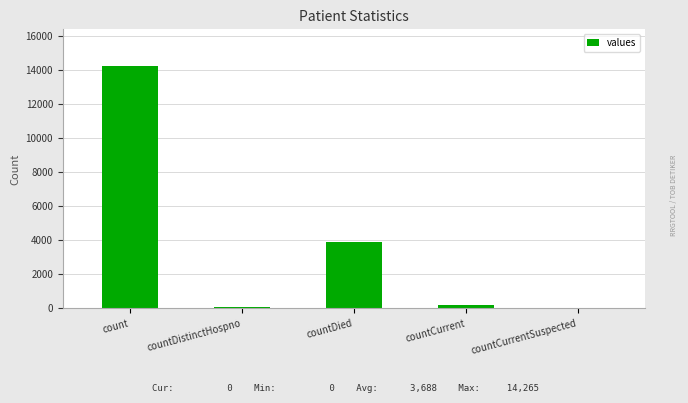

What is the greatest value displayed?

14265